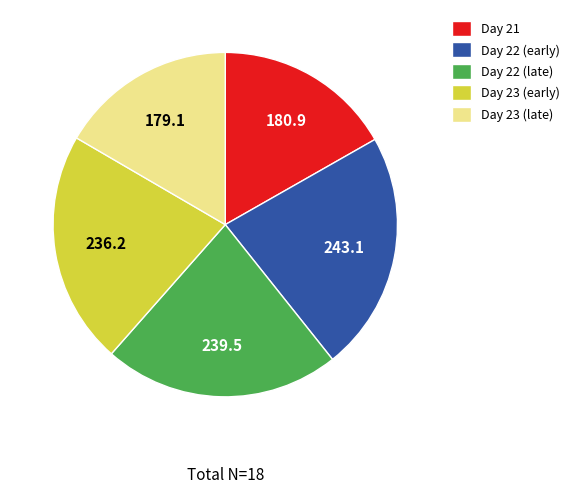

Is it true that Day 23 (early) is 17% of the pie?

False